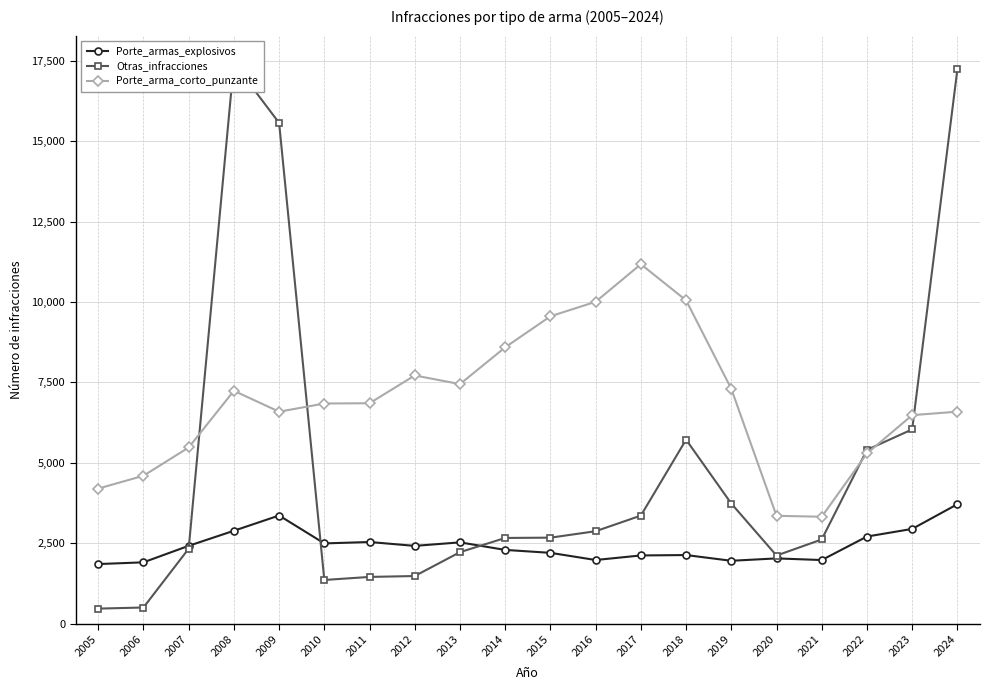

Which has a higher value, 2005 or 2018?

2018